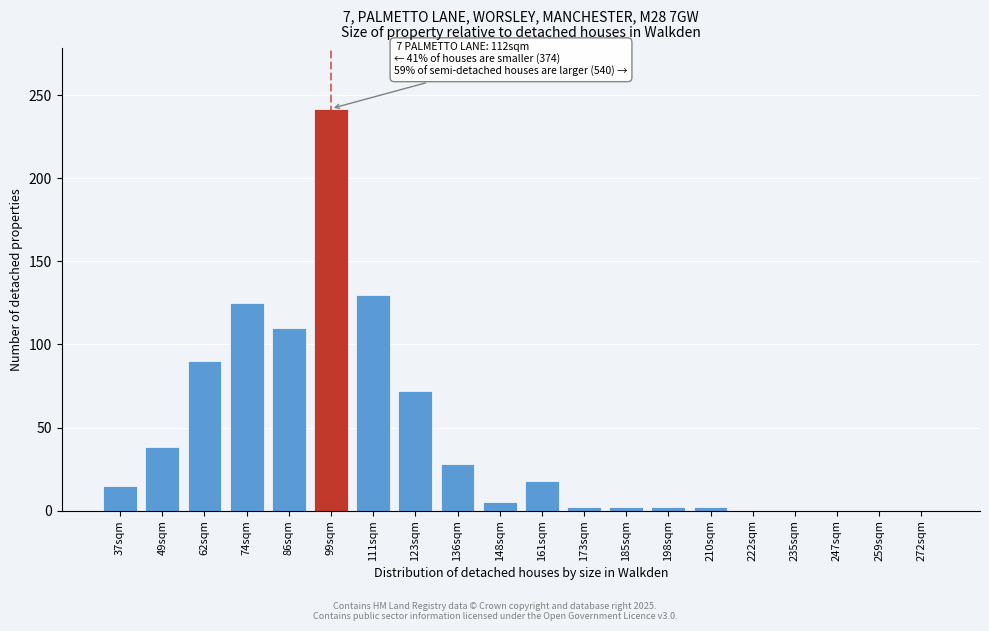

Reading left to right, what are all the values shown in this chart?

37sqm=15	49sqm=38	62sqm=90	74sqm=125	86sqm=110	99sqm=242	111sqm=130	123sqm=72	136sqm=28	148sqm=5	161sqm=18	173sqm=2	185sqm=2	198sqm=2	210sqm=2	222sqm=0	235sqm=0	247sqm=0	259sqm=0	272sqm=0